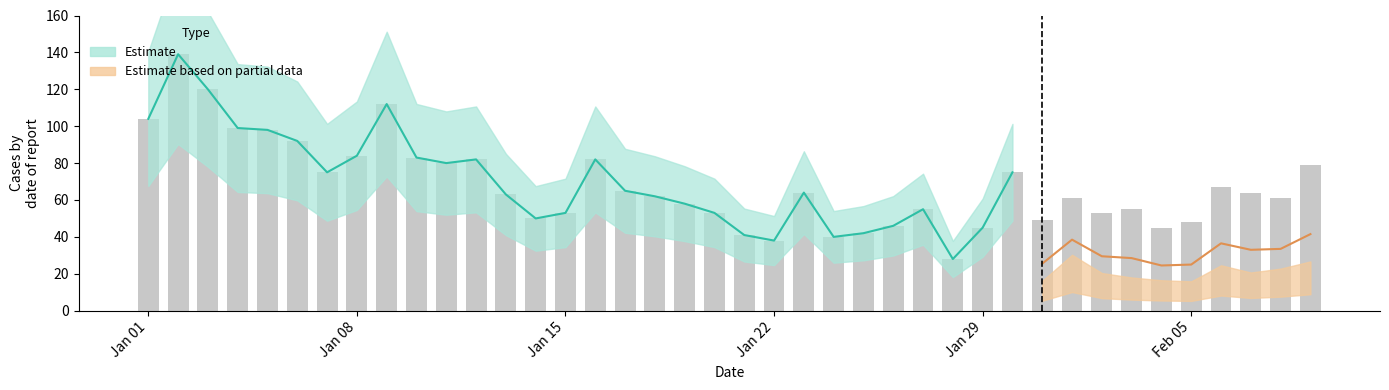

What is the smallest value displayed?

28